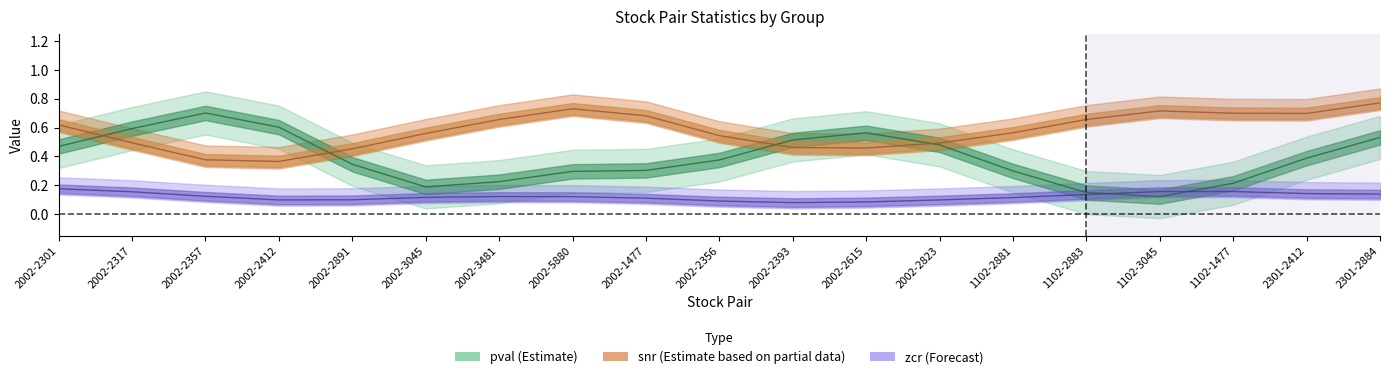

At 2002-2301, list the series in order from smallest to largest.

zcr_mean, pval_mean, snr_mean